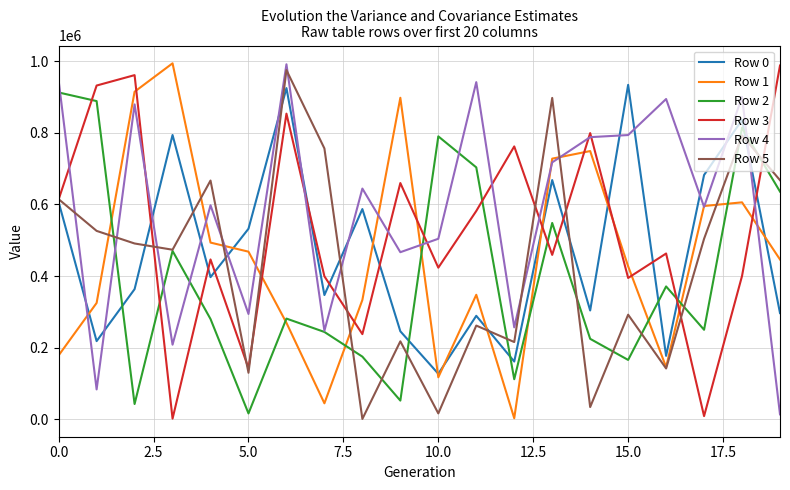

True or false: Row 0 and Row 2 intersect in this chart.

True